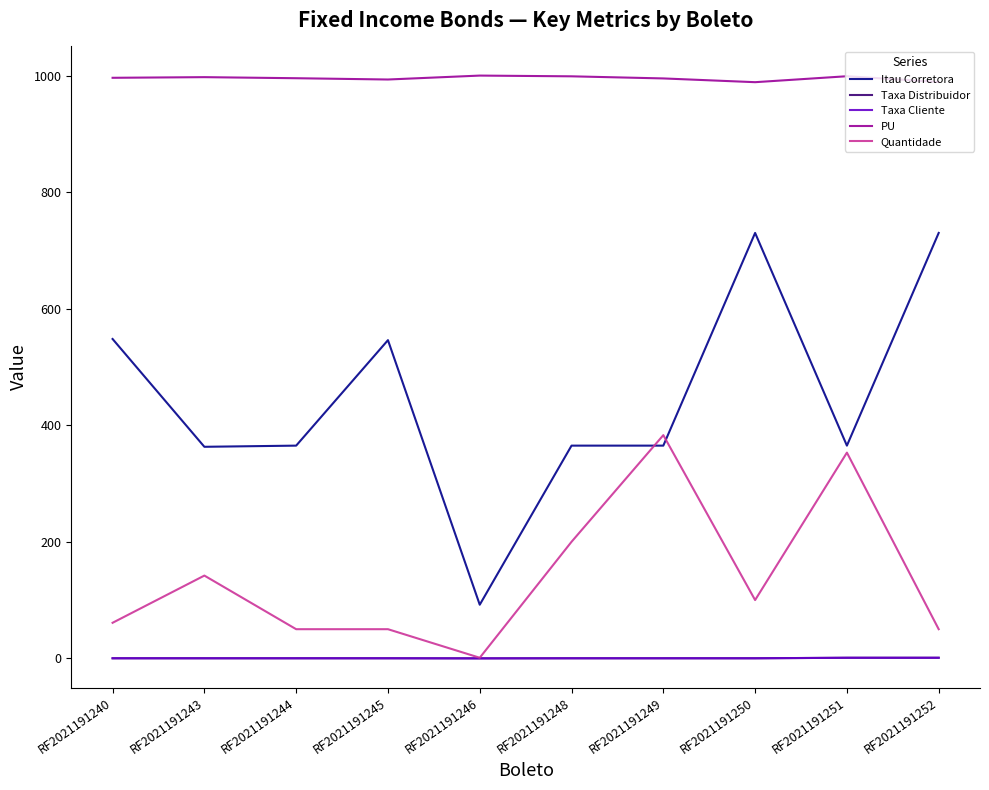

Is the value of PU at RF2021191250 greater than the value of Taxa Cliente at RF2021191246?

Yes